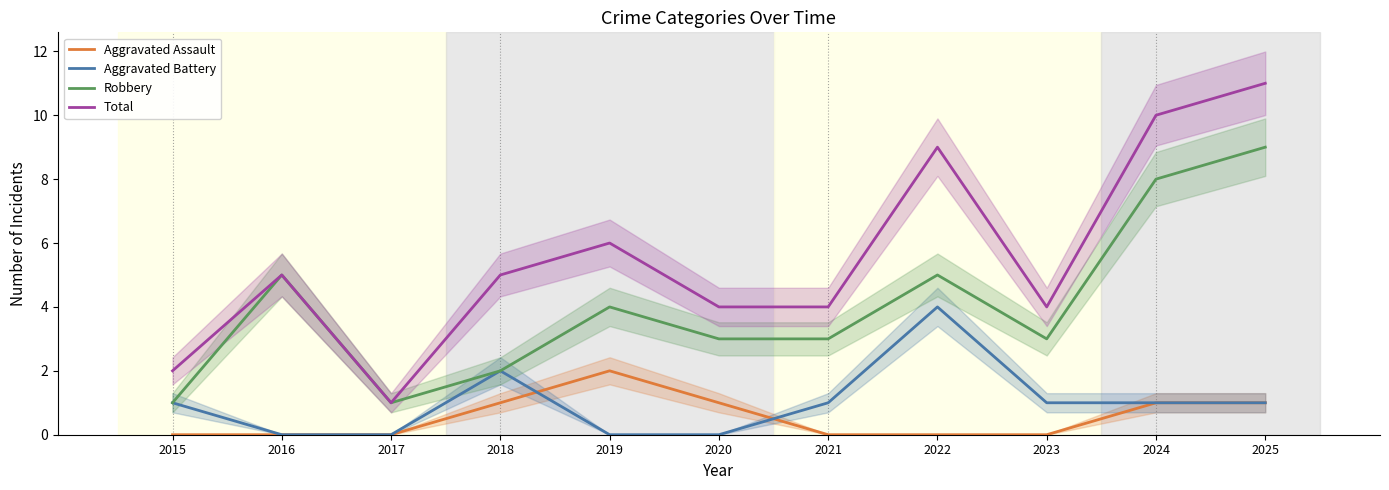

Read the Total value at 2024.

10